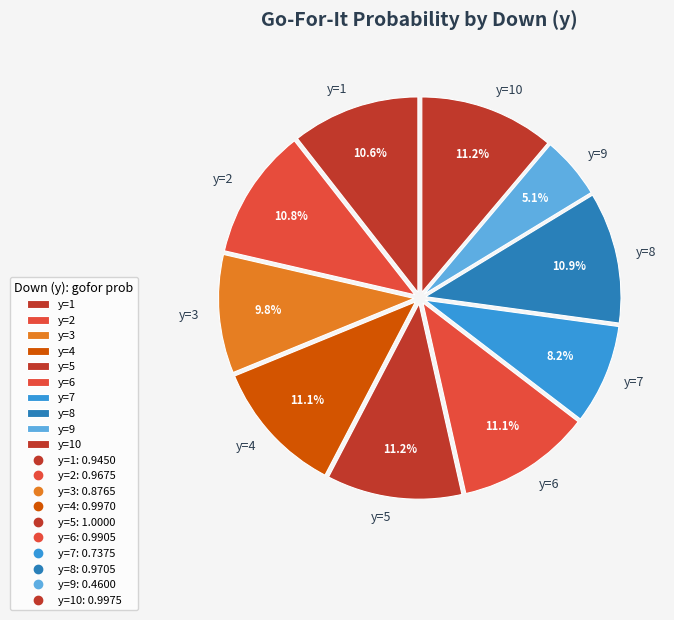

Count the number of slices in the pie.

10